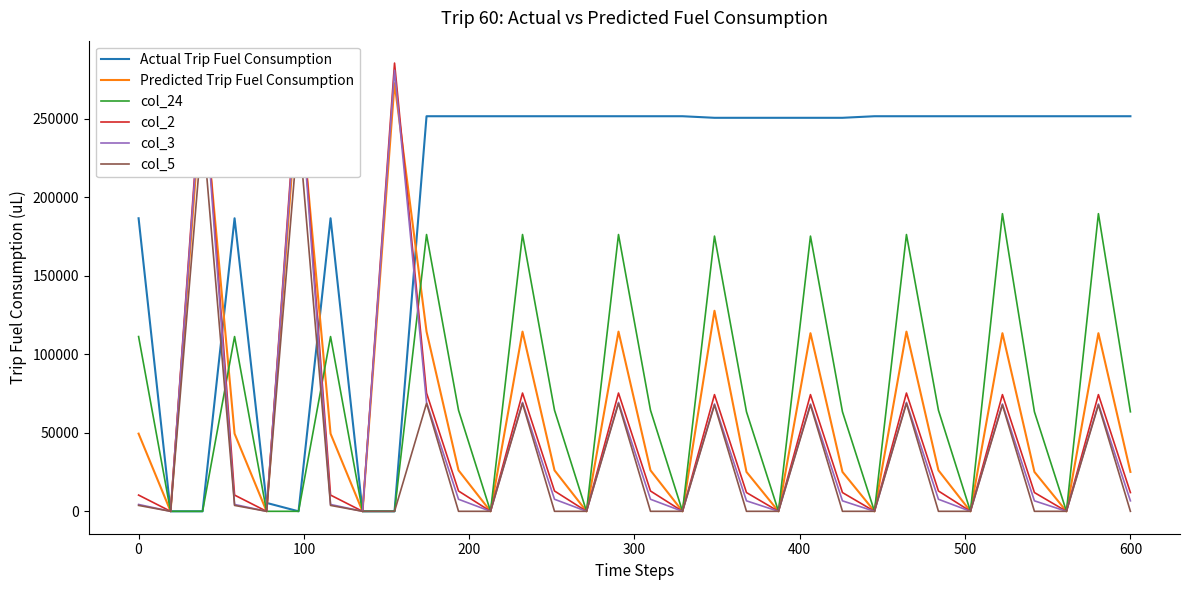

True or false: Predicted Trip Fuel Consumption has more than 2 interior local peaks.

True